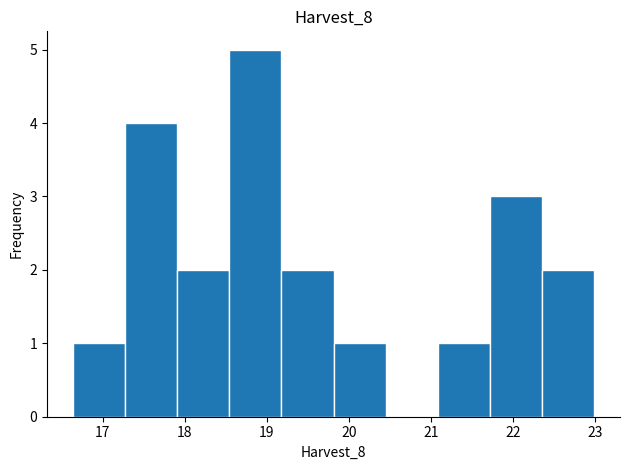

Reading left to right, list every bar in this chart as the range it spans on the x-axis followed by its height. Neither the bar edges nor the heights are printed on the chart, so give them approximately, as read against the axes.

16.6 to 17.3: 1
17.3 to 17.9: 4
17.9 to 18.5: 2
18.5 to 19.2: 5
19.2 to 19.8: 2
19.8 to 20.4: 1
20.4 to 21.1: 0
21.1 to 21.7: 1
21.7 to 22.3: 3
22.3 to 23.0: 2